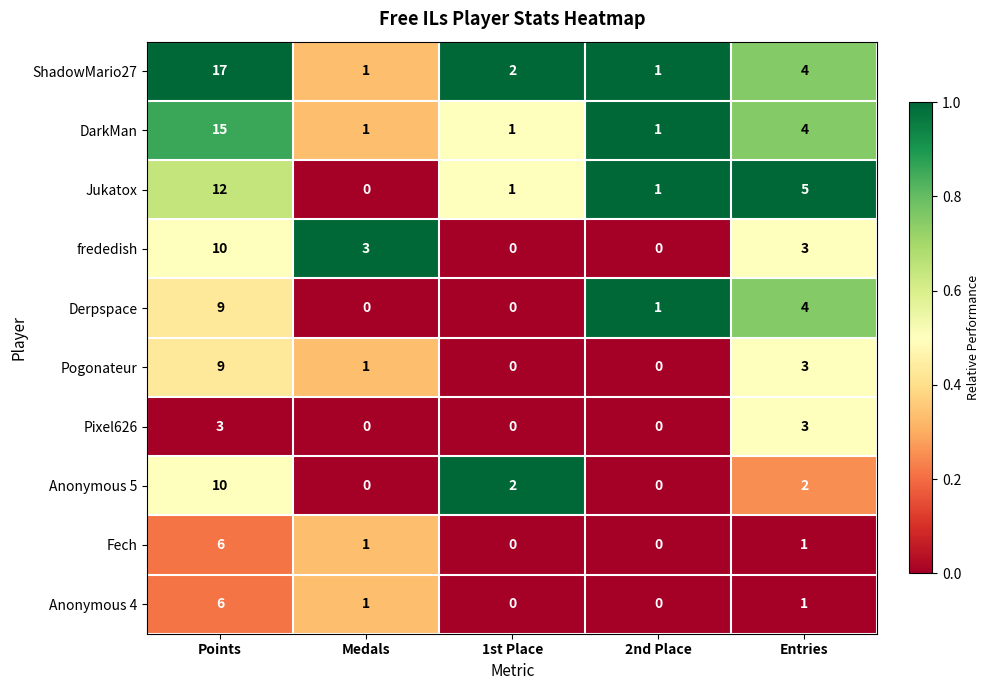

Which series has the largest total across all categories?

ShadowMario27